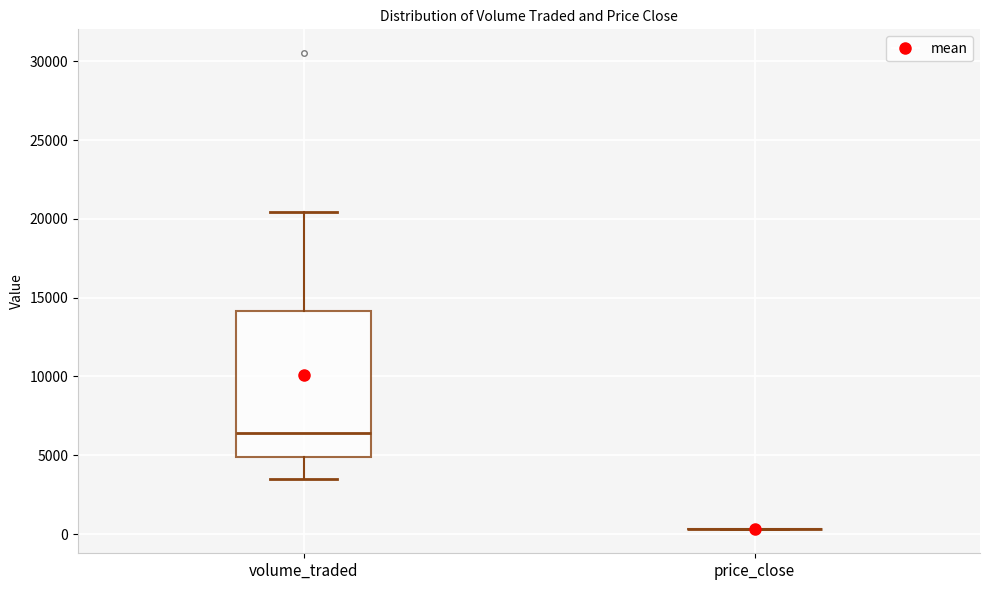

Reading left to right, read every box against the y-axis: the position of its median line, the range the box covers, and the ends of its whiskers. The values are not printed on the chart, so give them approximately, as read against the axis.

volume_traded: median 6500, box 5000 to 14000, whiskers 3500 to 20500
price_close: box collapsed to a line at 500, whiskers 500 to 500